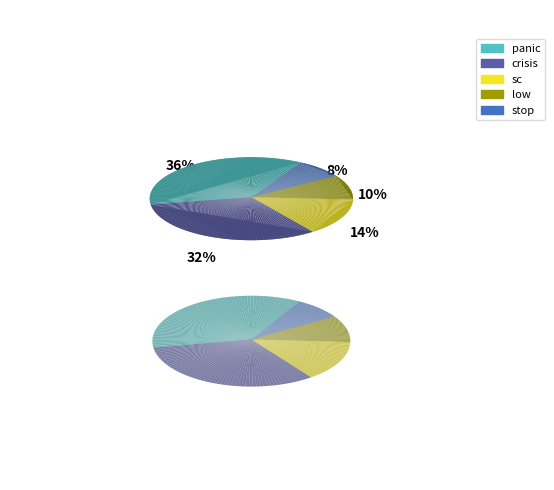

True or false: sc accounts for 4% of the total.

False